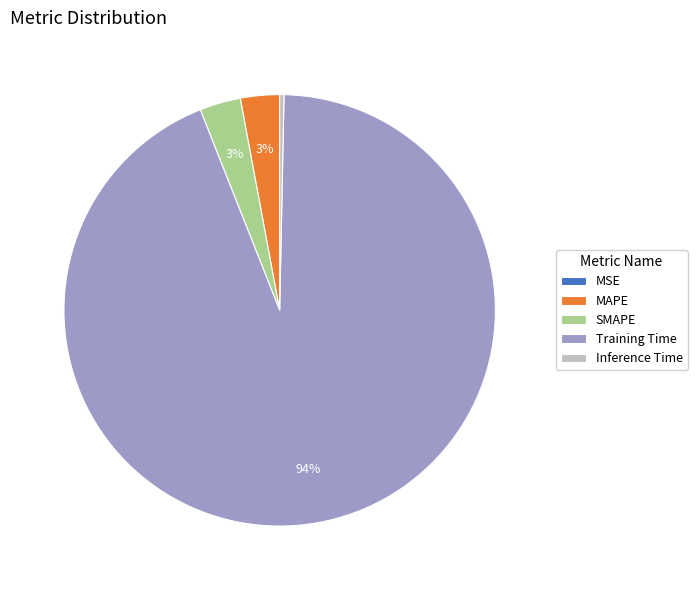

Is the sum of SMAPE and Training Time greater than half?

Yes